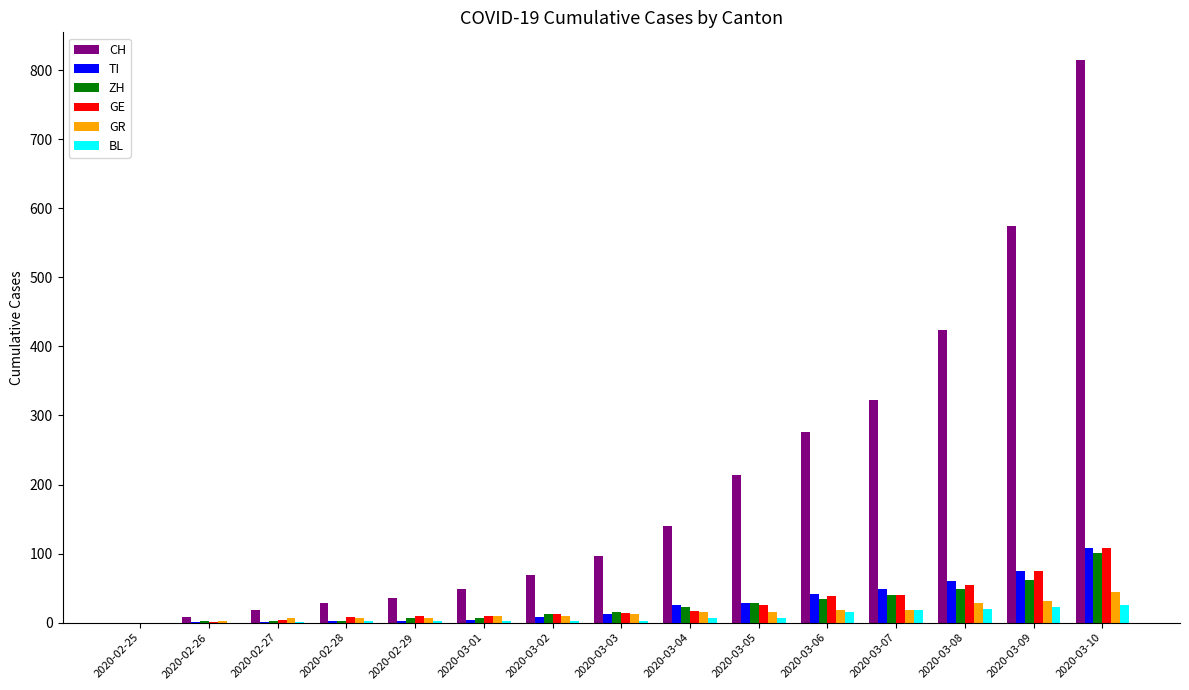

Is it true that TI equals 0 at 2020-02-25?

True